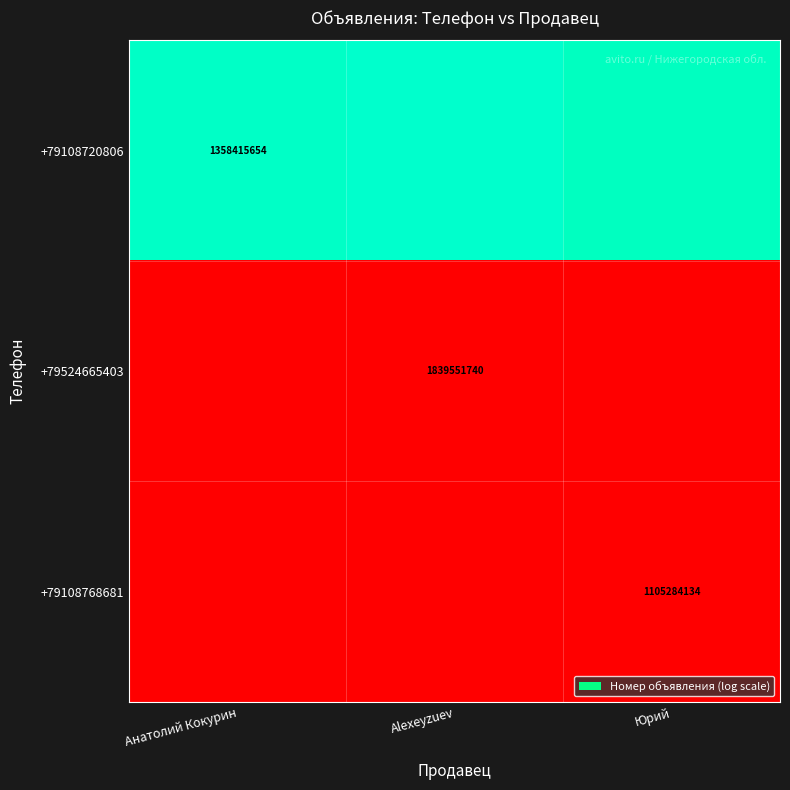

The +79108720806 series shows 15.0 at Анатолий Кокурин. True or false?

False